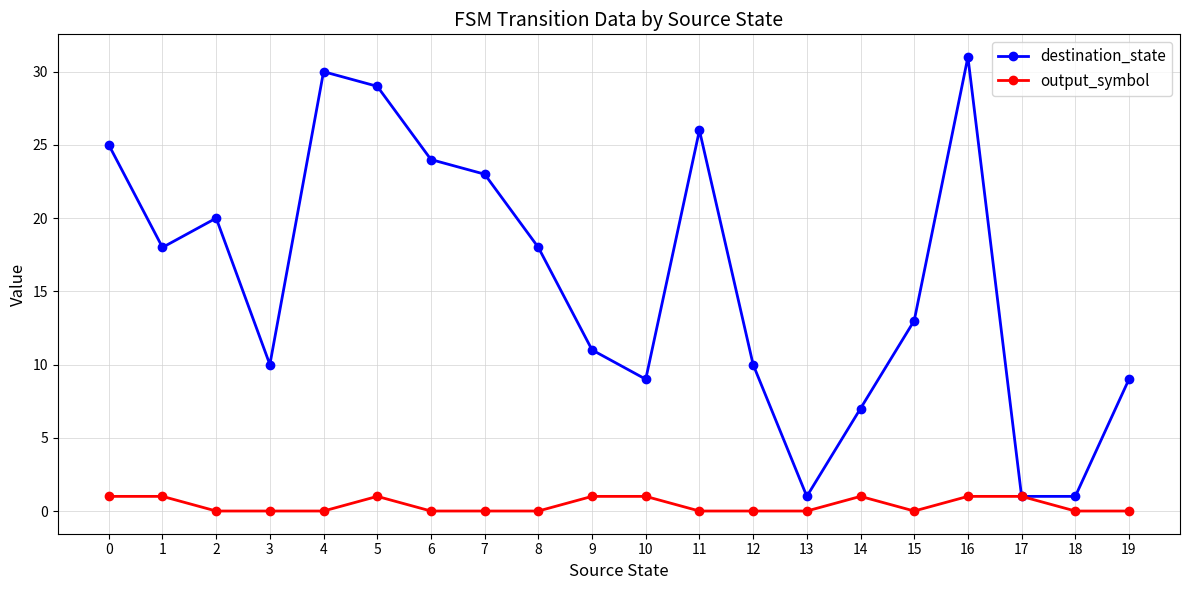

True or false: destination_state has more than 0 interior local peaks.

True